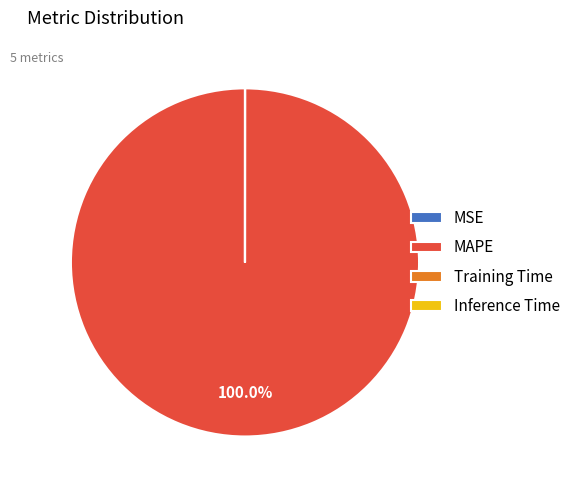

True or false: MAPE accounts for 100% of the total.

True